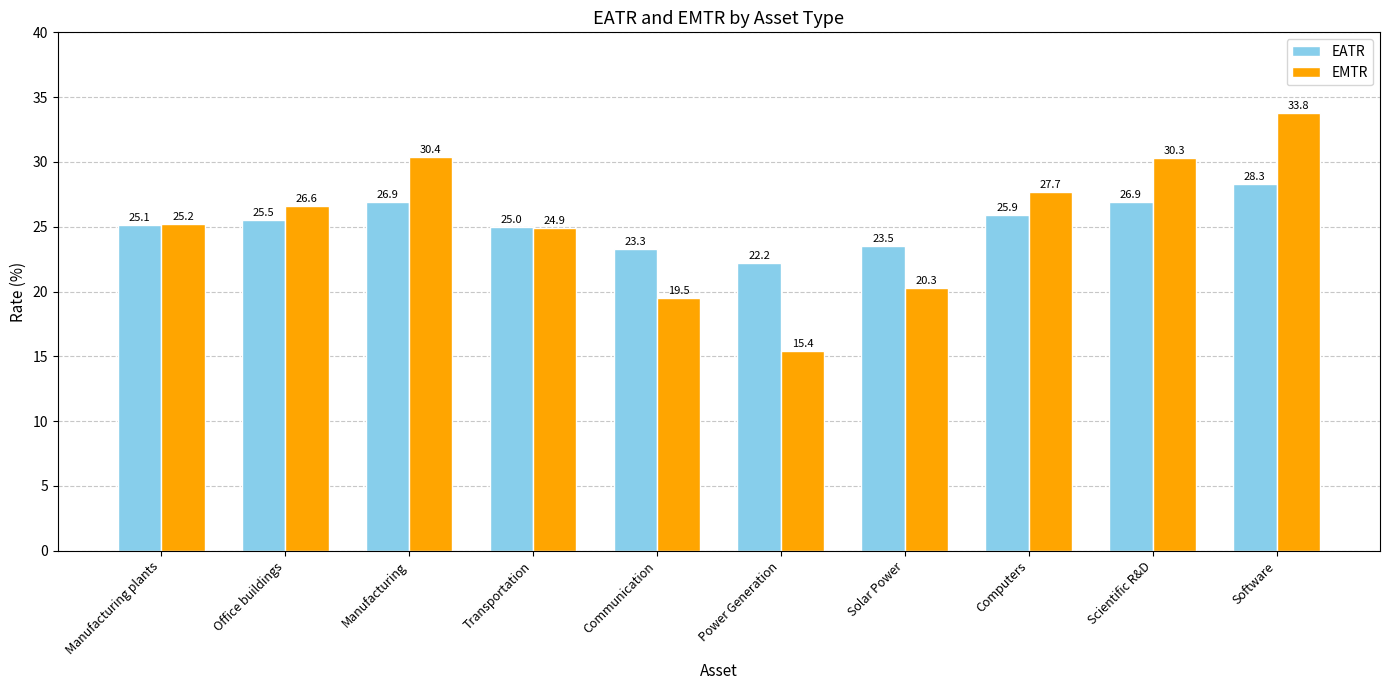

Which category has the highest value across all series?

Software